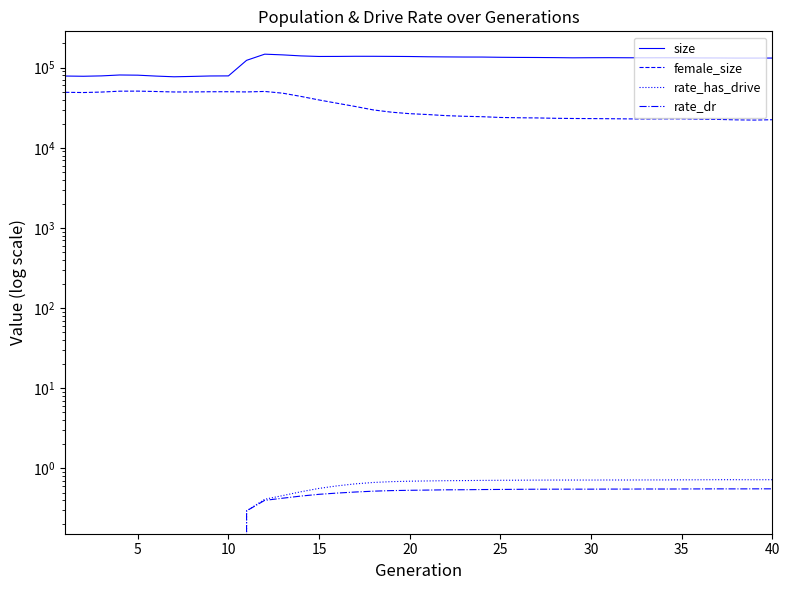

True or false: rate_dr has a value of 0.2 at 25.

False